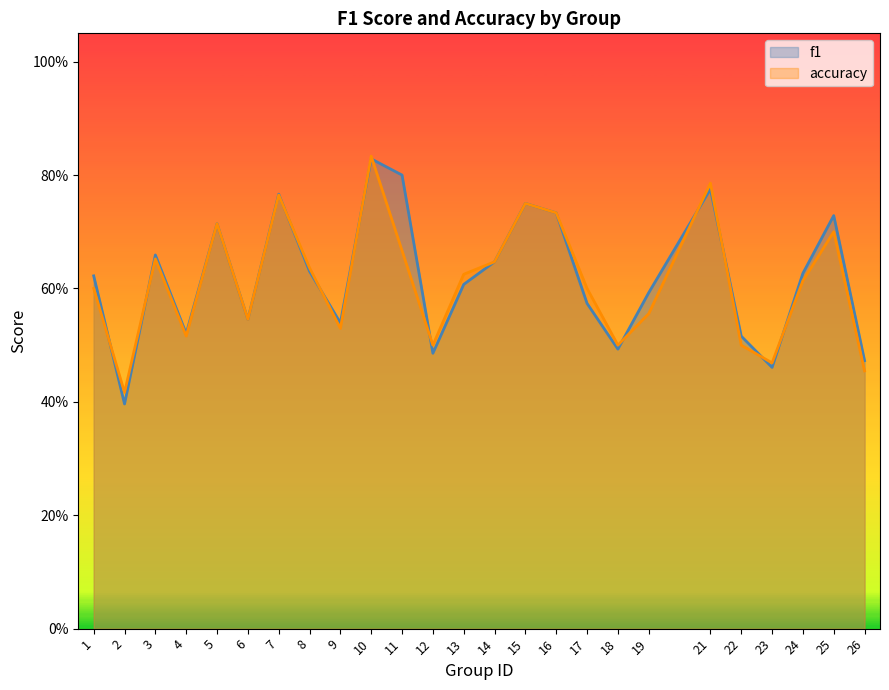

Where do accuracy and f1 first cross each other?

1 and 2